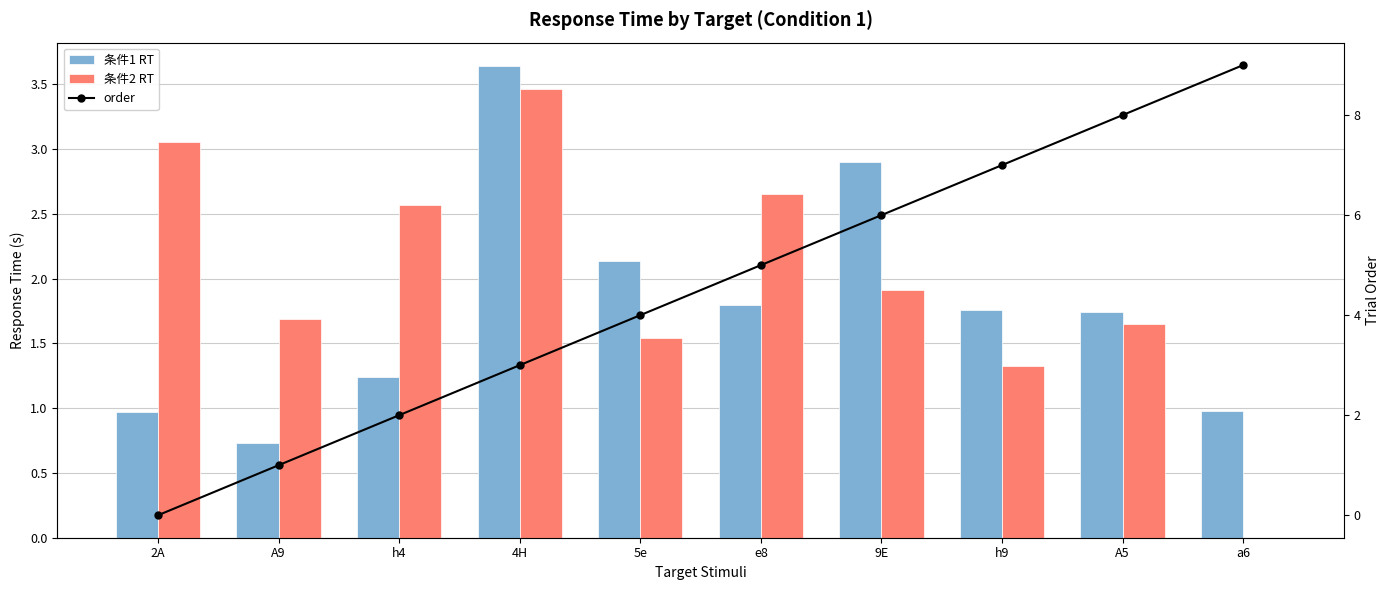

Reading right to left, what are all the values shown in this chart?

条件1 RT: 1.0	1.7	1.8	2.9	1.8	2.1	3.6	1.2	0.7	1.0
条件2 RT: 0.0	1.6	1.3	1.9	2.7	1.5	3.5	2.6	1.7	3.1
order: 9.0	8.0	7.0	6.0	5.0	4.0	3.0	2.0	1.0	0.0